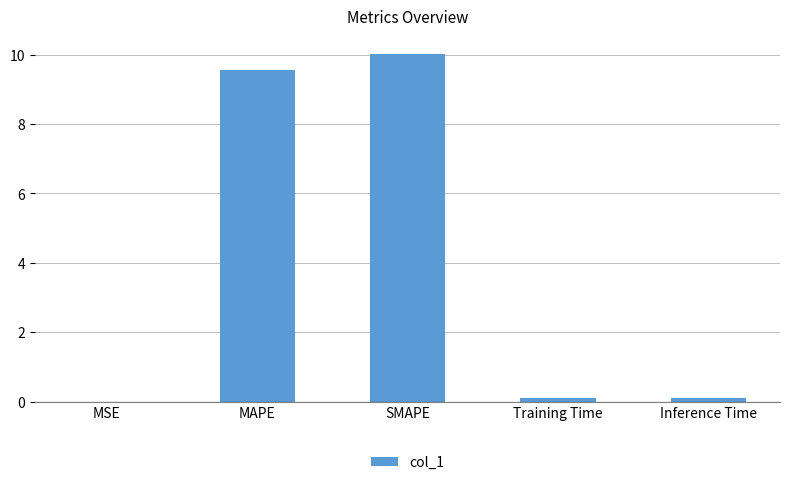

Approximately how many times larger is the value at MAPE compared to SMAPE?

1.0